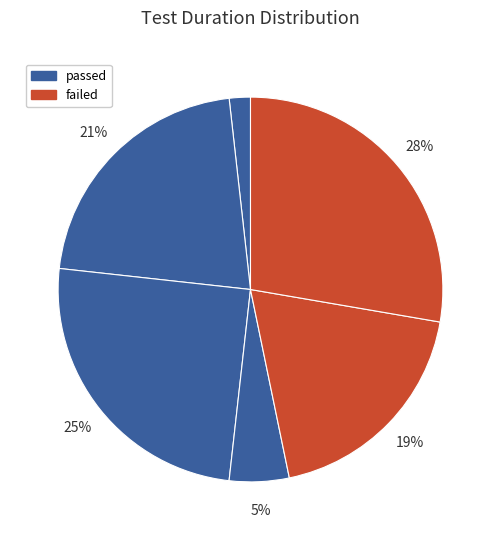

How many segments does this pie chart have?

6